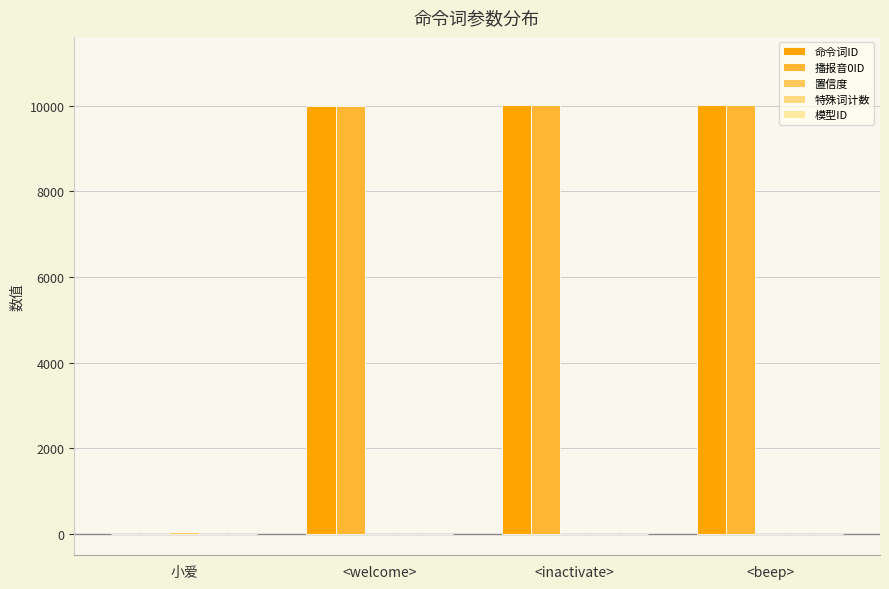

Is it true that 置信度 equals 41 at 小爱?

True